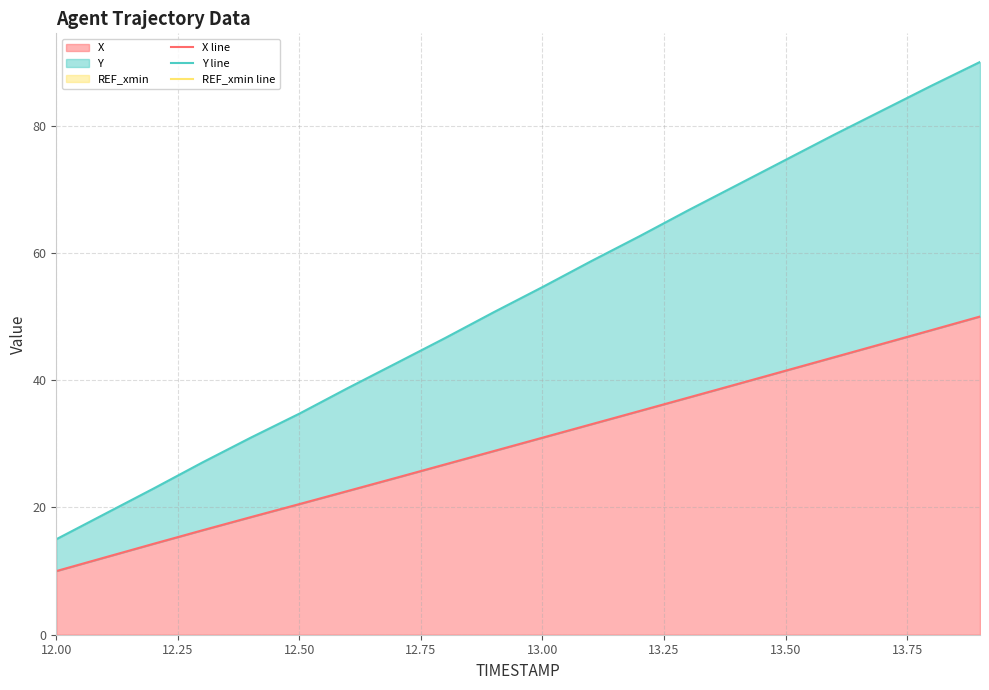

Which category has the lowest value across all series?

12.00